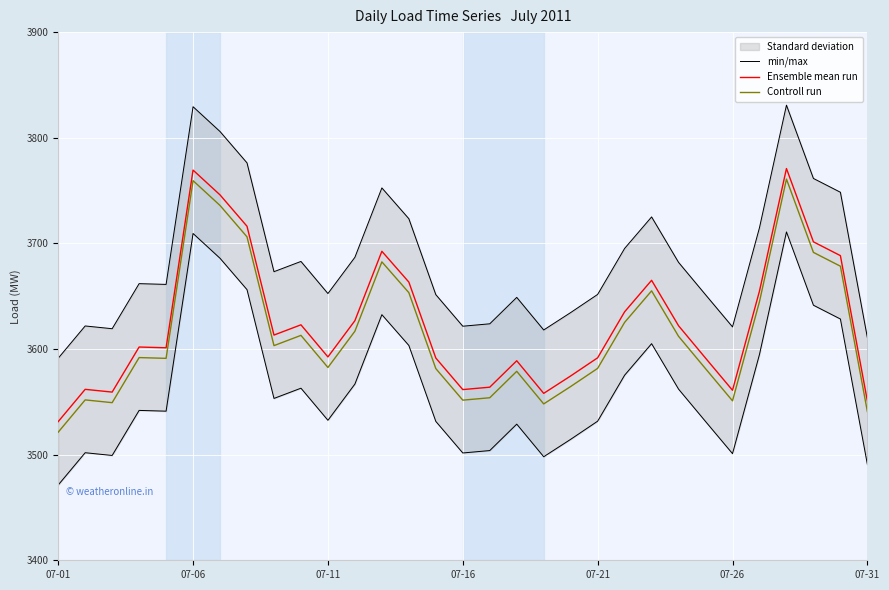

List the series in order of their overall mean, lowest first.

min/max, Controll run, Ensemble mean run